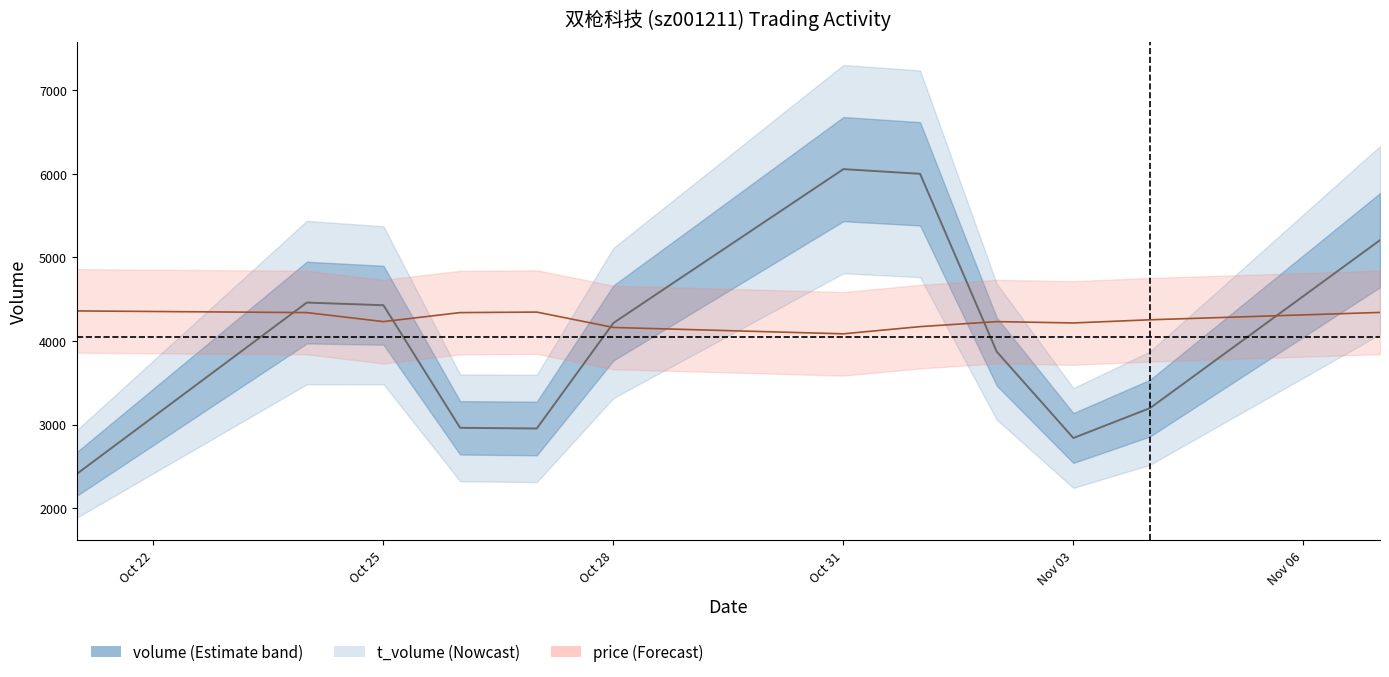

How many lines are shown in the chart?

2